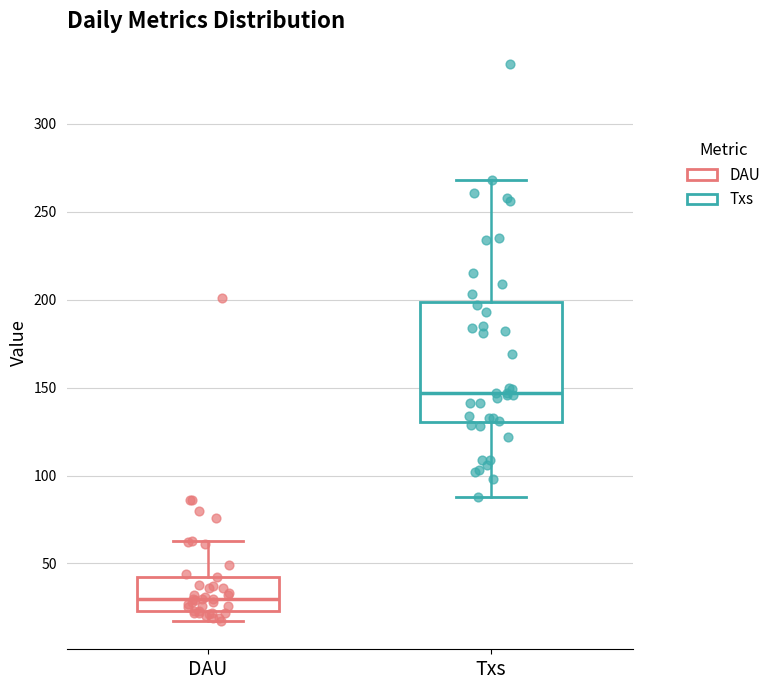

Comparing the boxes themselves (not the whiskers), which one is the tallest?

Txs